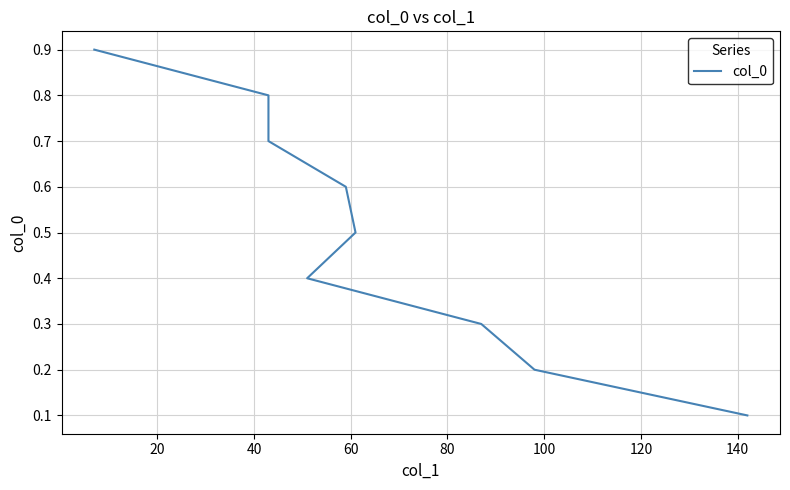

What is the value of the 4th point from the left?

0.4